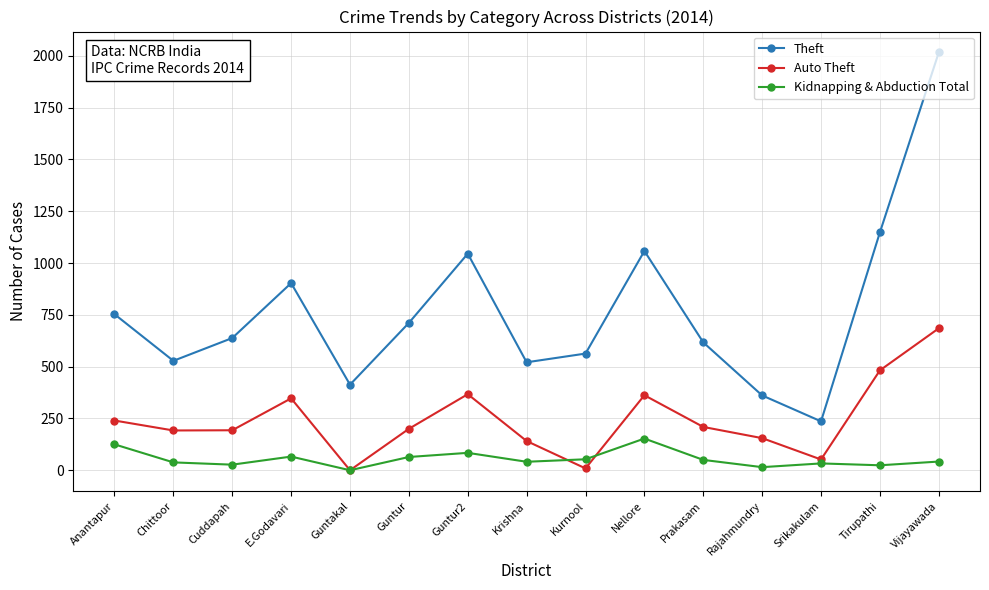

How many lines are shown in the chart?

3